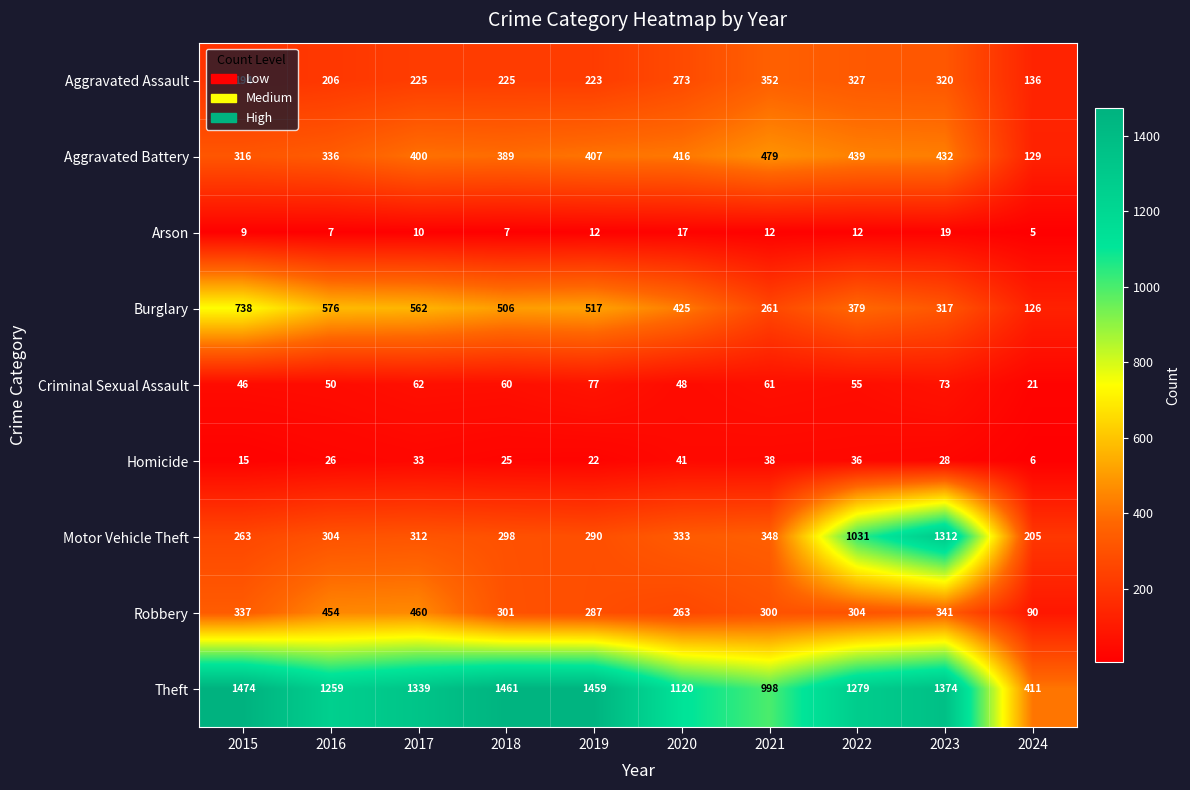

At 2024, list the series in order from largest to smallest.

Theft, Motor Vehicle Theft, Aggravated Assault, Aggravated Battery, Burglary, Robbery, Criminal Sexual Assault, Homicide, Arson